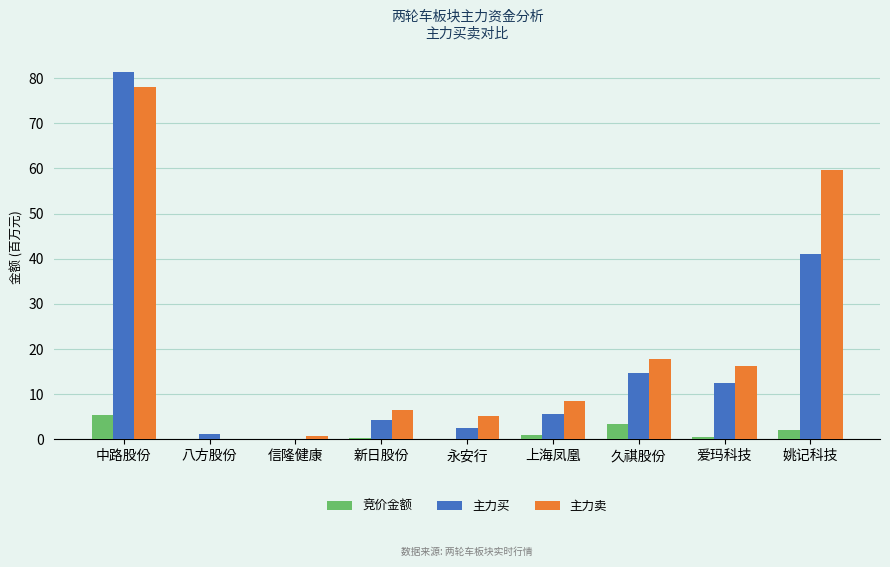

Is the value of 主力买 at 新日股份 greater than the value of 主力卖 at 上海凤凰?

No